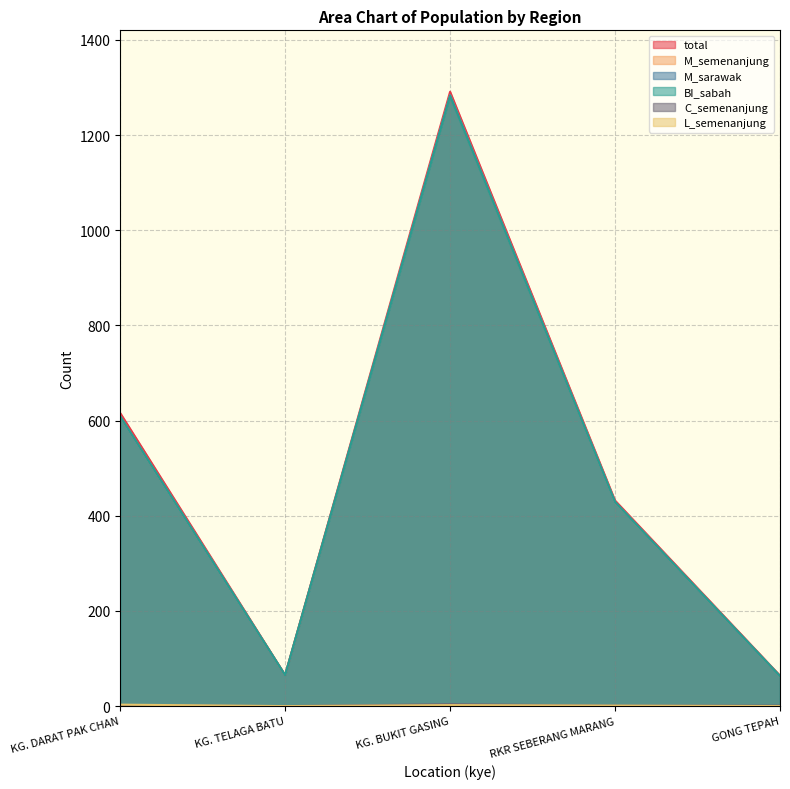

Which series changed the most between KG. DARAT PAK CHAN and KG. BUKIT GASING?

total